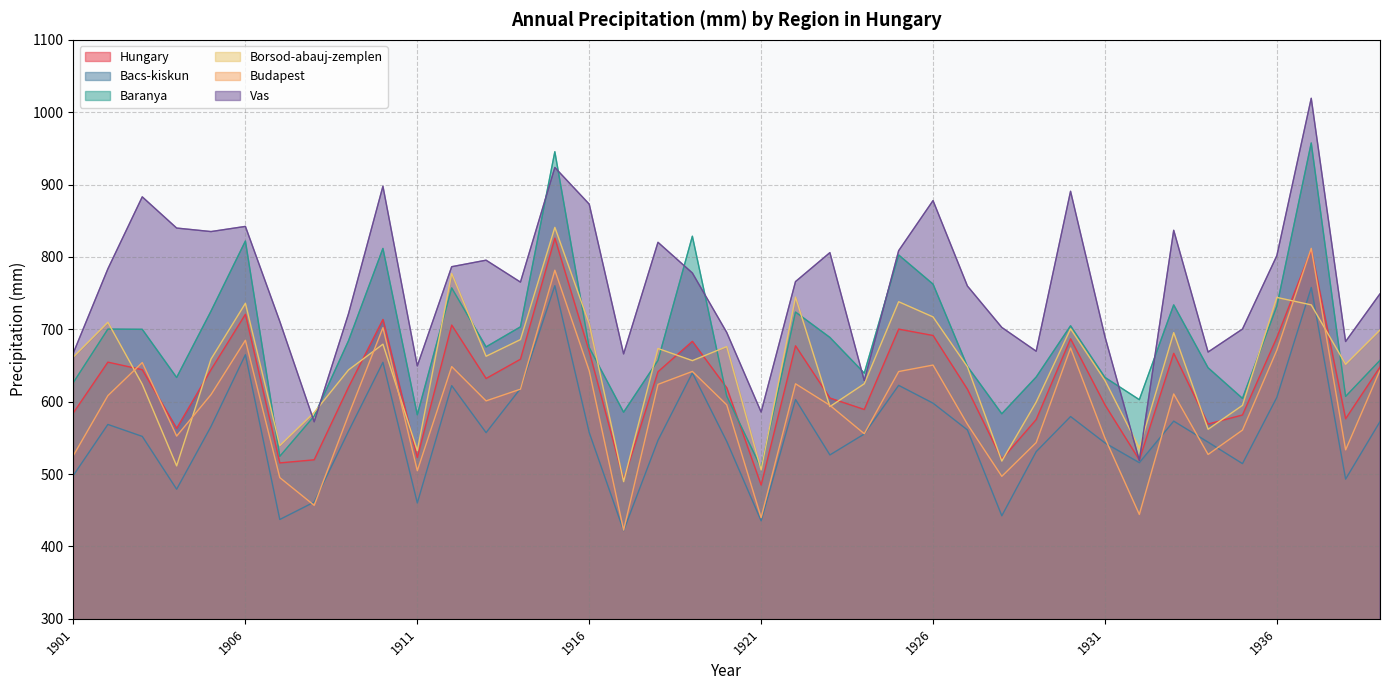

Which category has the highest value across all series?

1937